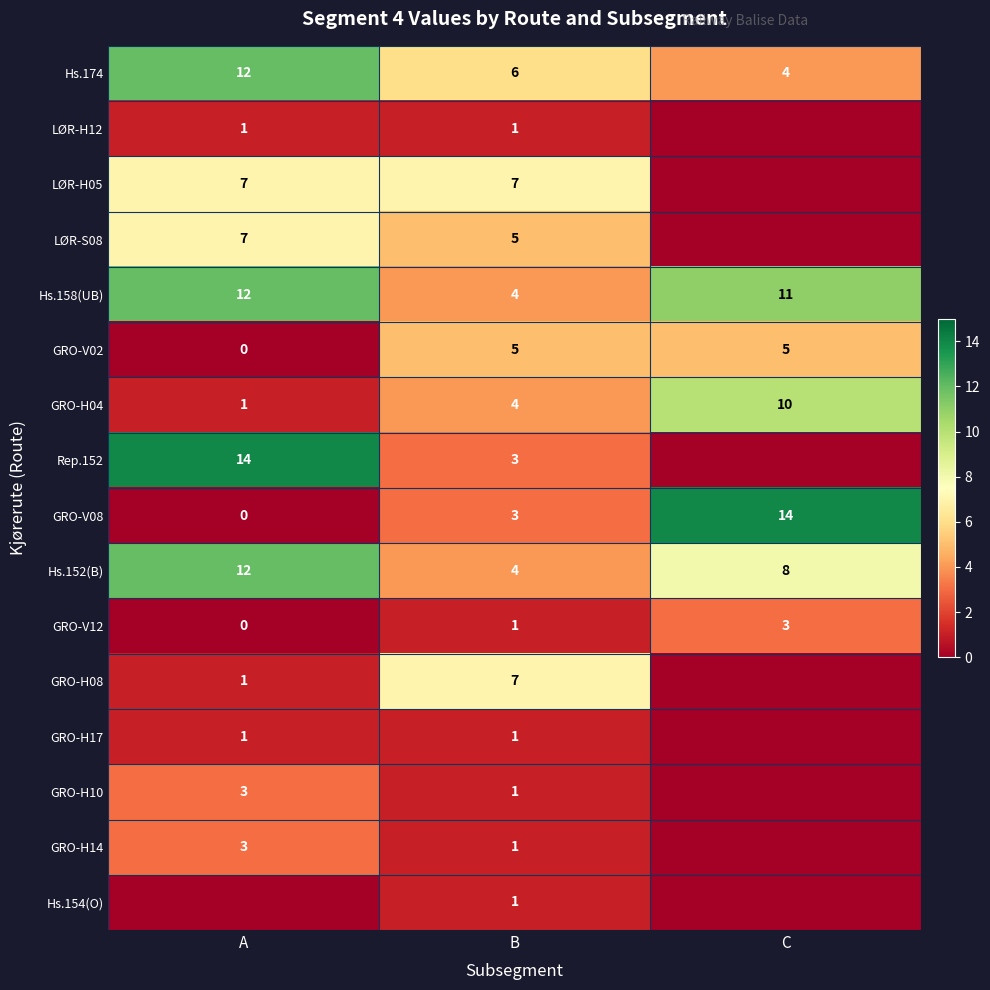

What is the total value across all series at B?

54